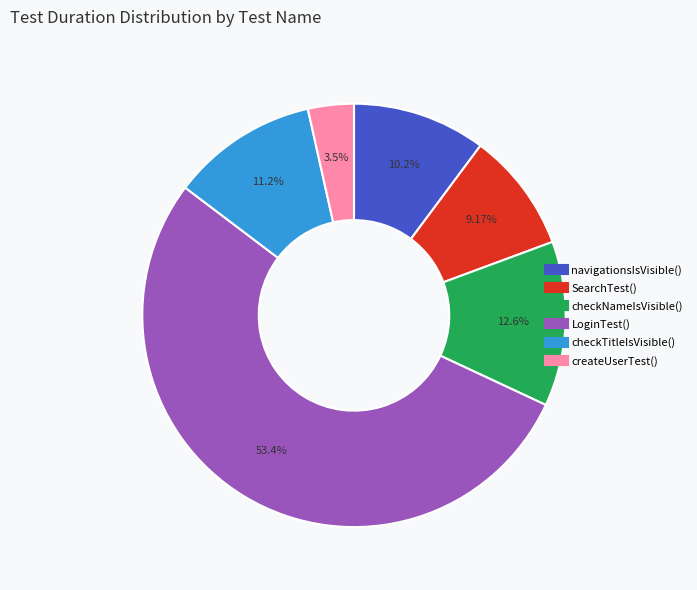

What is the ratio of the value at createUserTest() to the value at SearchTest()?

0.4